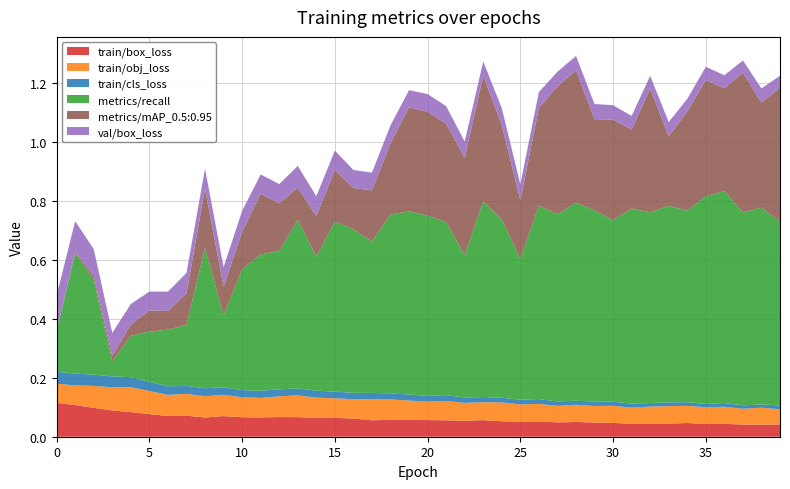

Reading left to right, list all the values displayed in this chart.

train/box_loss: 0.1	0.1	0.1	0.1	0.1	0.1	0.1	0.1	0.1	0.1	0.1	0.1	0.1	0.1	0.1	0.1	0.1	0.1	0.1	0.1	0.1	0.1	0.1	0.1	0.1	0.1	0.1	0.0	0.1	0.0	0.0	0.0	0.0	0.0	0.0	0.0	0.0	0.0	0.0	0.0
train/obj_loss: 0.1	0.1	0.1	0.1	0.1	0.1	0.1	0.1	0.1	0.1	0.1	0.1	0.1	0.1	0.1	0.1	0.1	0.1	0.1	0.1	0.1	0.1	0.1	0.1	0.1	0.1	0.1	0.1	0.1	0.1	0.1	0.1	0.1	0.1	0.1	0.1	0.1	0.1	0.1	0.1
train/cls_loss: 0.0	0.0	0.0	0.0	0.0	0.0	0.0	0.0	0.0	0.0	0.0	0.0	0.0	0.0	0.0	0.0	0.0	0.0	0.0	0.0	0.0	0.0	0.0	0.0	0.0	0.0	0.0	0.0	0.0	0.0	0.0	0.0	0.0	0.0	0.0	0.0	0.0	0.0	0.0	0.0
metrics/recall: 0.1	0.4	0.3	0.1	0.1	0.2	0.2	0.2	0.5	0.2	0.4	0.5	0.5	0.6	0.5	0.6	0.6	0.5	0.6	0.6	0.6	0.6	0.5	0.7	0.6	0.5	0.7	0.6	0.7	0.7	0.6	0.7	0.6	0.7	0.7	0.7	0.7	0.7	0.7	0.6
metrics/mAP_0.5:0.95: 0.0	0.0	0.0	0.0	0.0	0.1	0.1	0.1	0.2	0.1	0.1	0.2	0.2	0.1	0.1	0.2	0.1	0.2	0.2	0.4	0.4	0.3	0.3	0.4	0.3	0.2	0.3	0.4	0.4	0.3	0.3	0.3	0.4	0.2	0.3	0.4	0.3	0.5	0.4	0.5
val/box_loss: 0.1	0.1	0.1	0.1	0.1	0.1	0.1	0.1	0.1	0.1	0.1	0.1	0.1	0.1	0.1	0.1	0.1	0.1	0.1	0.1	0.1	0.1	0.1	0.0	0.1	0.1	0.1	0.0	0.0	0.1	0.0	0.0	0.0	0.0	0.0	0.0	0.0	0.0	0.0	0.0